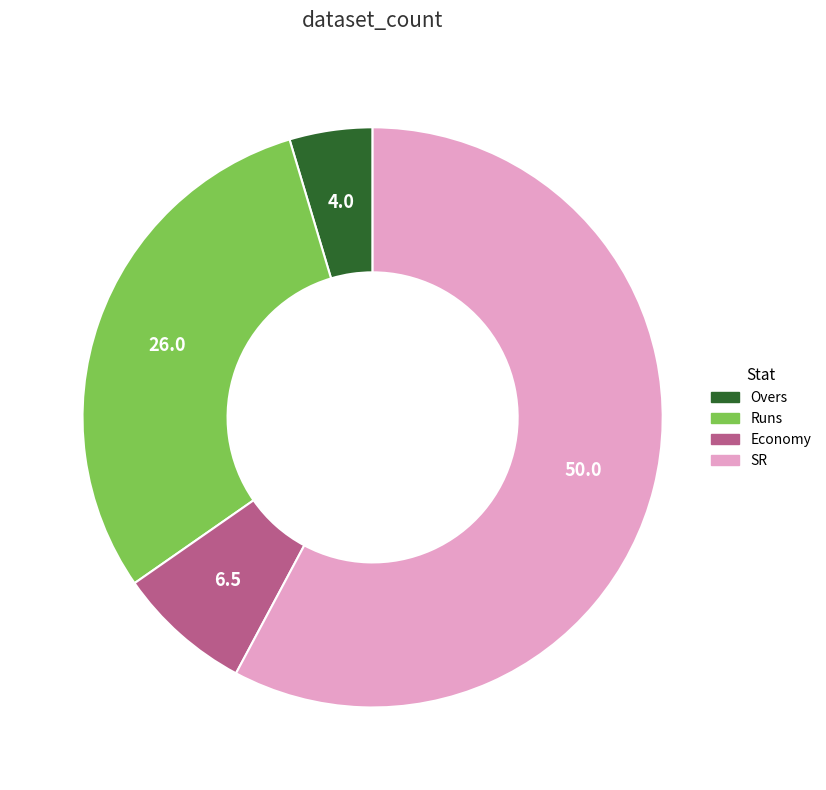

Does any single category account for the majority?

Yes